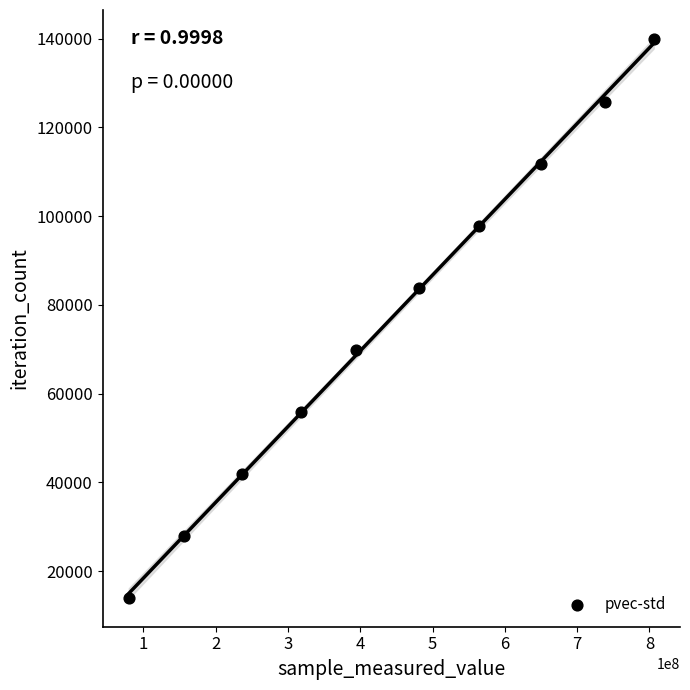

What is the range of X values (max minus min)?

726081273